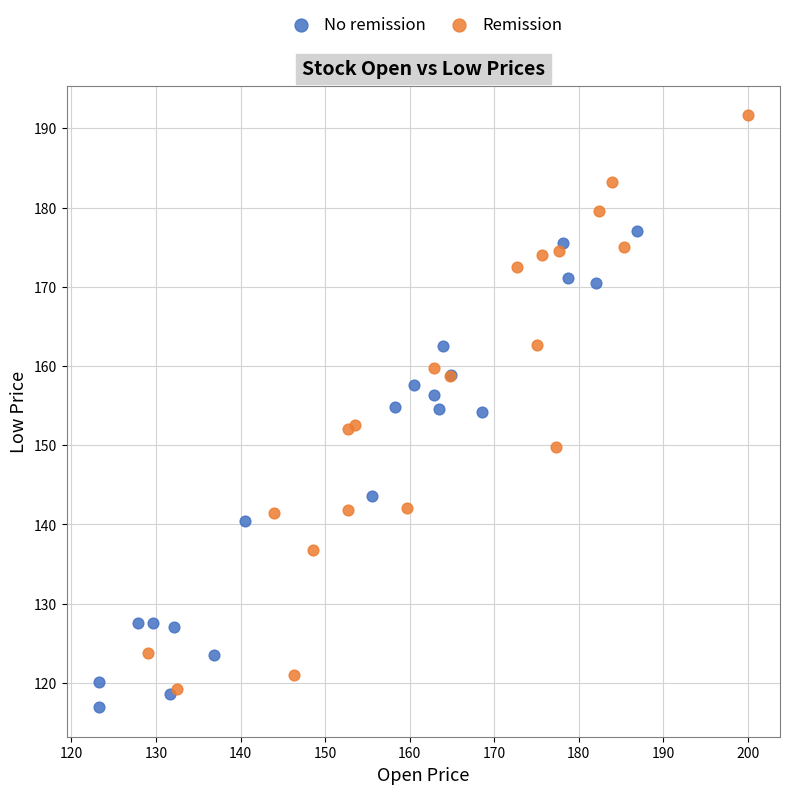

Which series reaches the maximum Y coordinate?

Remission